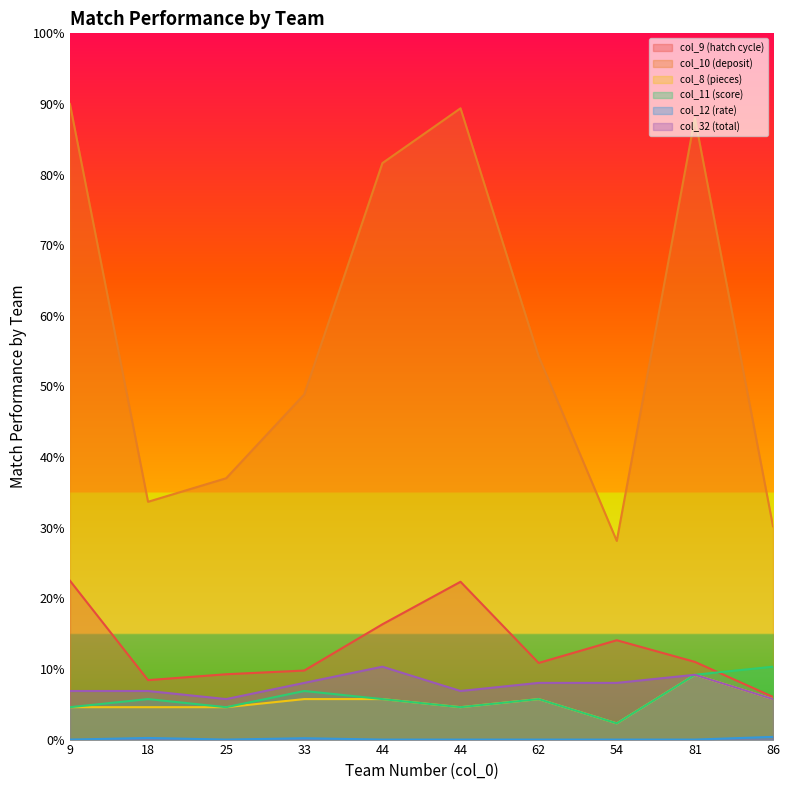

Where does the col_32 (total) series first go above 8?

33